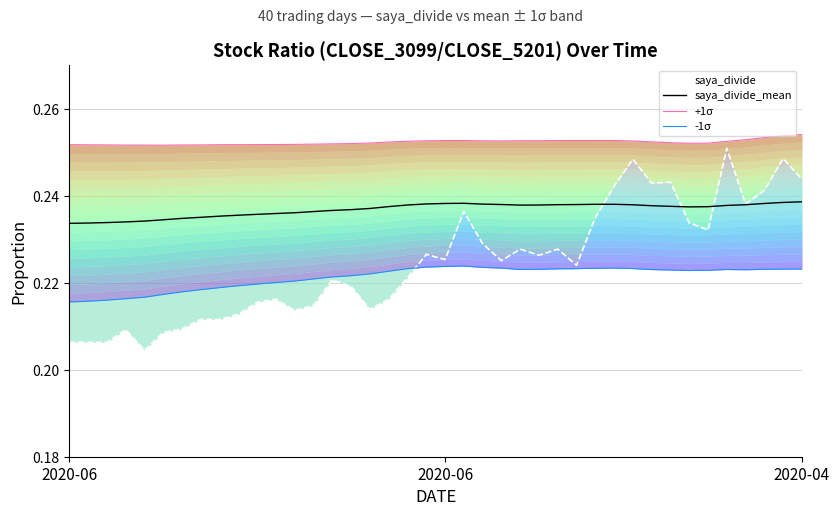

In +1σ, how many points are lower than both neighbors (excluding endpoints)?

3